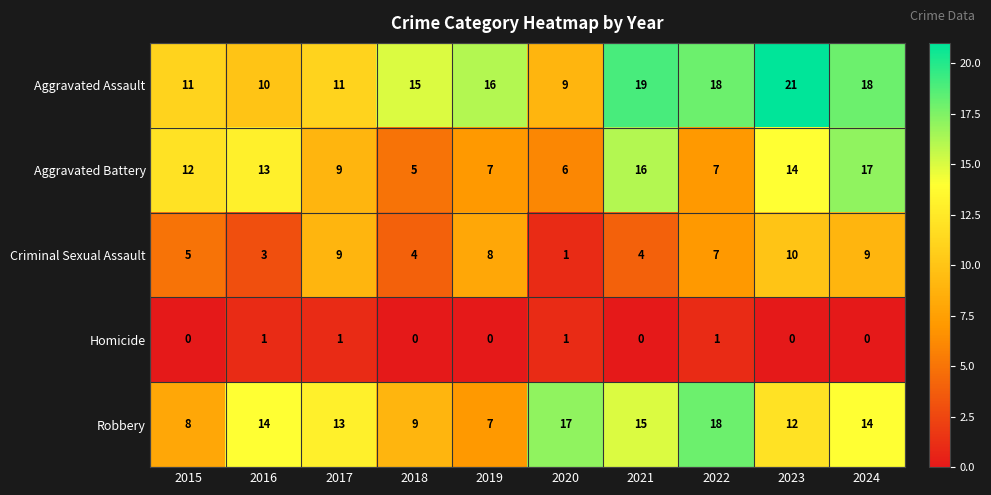

List the series in order of their peak value, lowest first.

Homicide, Criminal Sexual Assault, Aggravated Battery, Robbery, Aggravated Assault